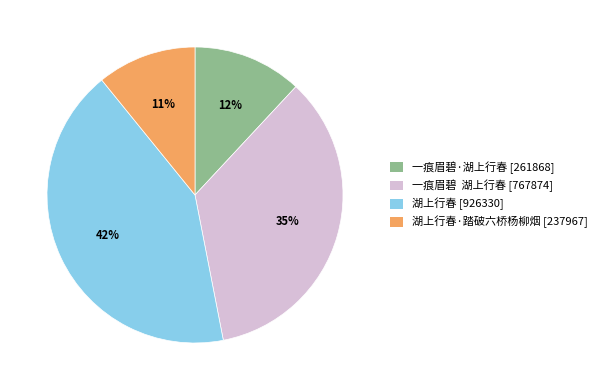

Is the sum of 一痕眉碧·湖上行春 [261868] and 一痕眉碧 湖上行春 [767874] greater than half?

No